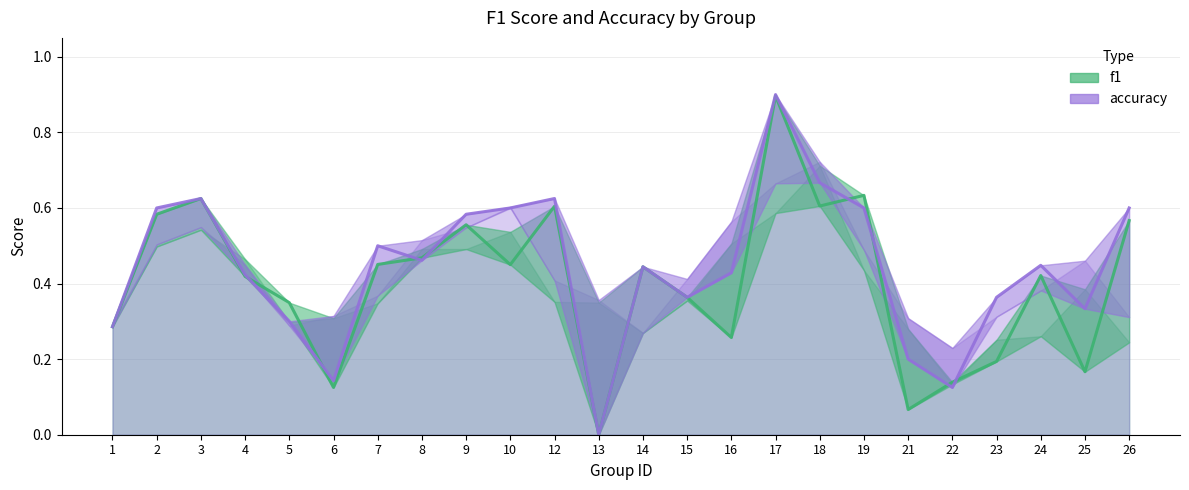

How many lines are shown in the chart?

2